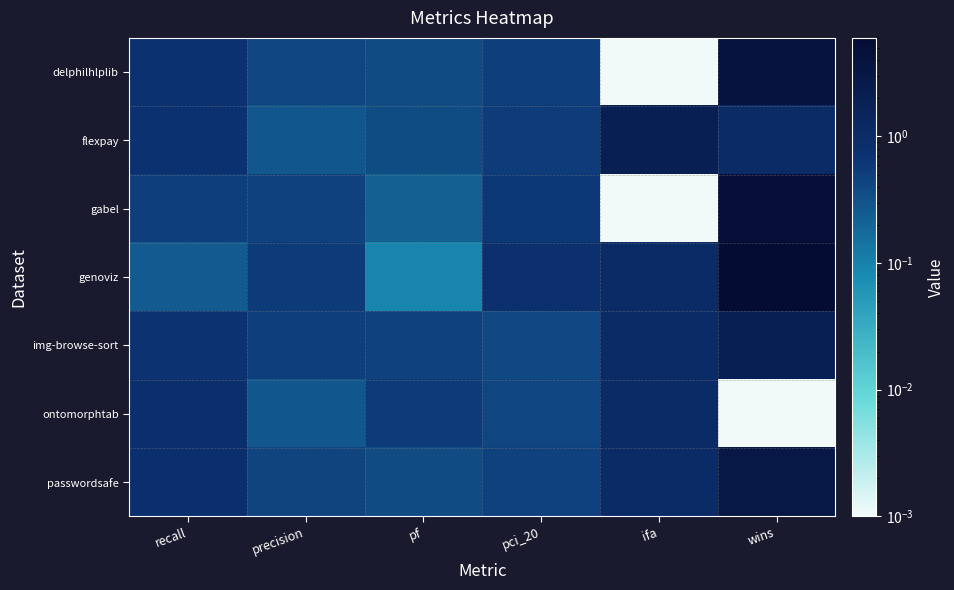

Reading left to right, transcribe all the data shown in this chart.

delphilhlplib: recall=0.7	precision=0.4	pf=0.4	pci_20=0.5	ifa=0.0	wins=4.0
flexpay: recall=0.8	precision=0.3	pf=0.4	pci_20=0.6	ifa=2.0	wins=1.0
gabel: recall=0.5	precision=0.5	pf=0.2	pci_20=0.6	ifa=0.0	wins=5.0
genoviz: recall=0.3	precision=0.6	pf=0.1	pci_20=0.8	ifa=1.0	wins=6.0
img-browse-sort: recall=0.7	precision=0.5	pf=0.5	pci_20=0.4	ifa=1.0	wins=2.0
ontomorphtab: recall=0.8	precision=0.3	pf=0.6	pci_20=0.4	ifa=1.0	wins=0.0
passwordsafe: recall=0.8	precision=0.4	pf=0.4	pci_20=0.5	ifa=1.0	wins=3.0